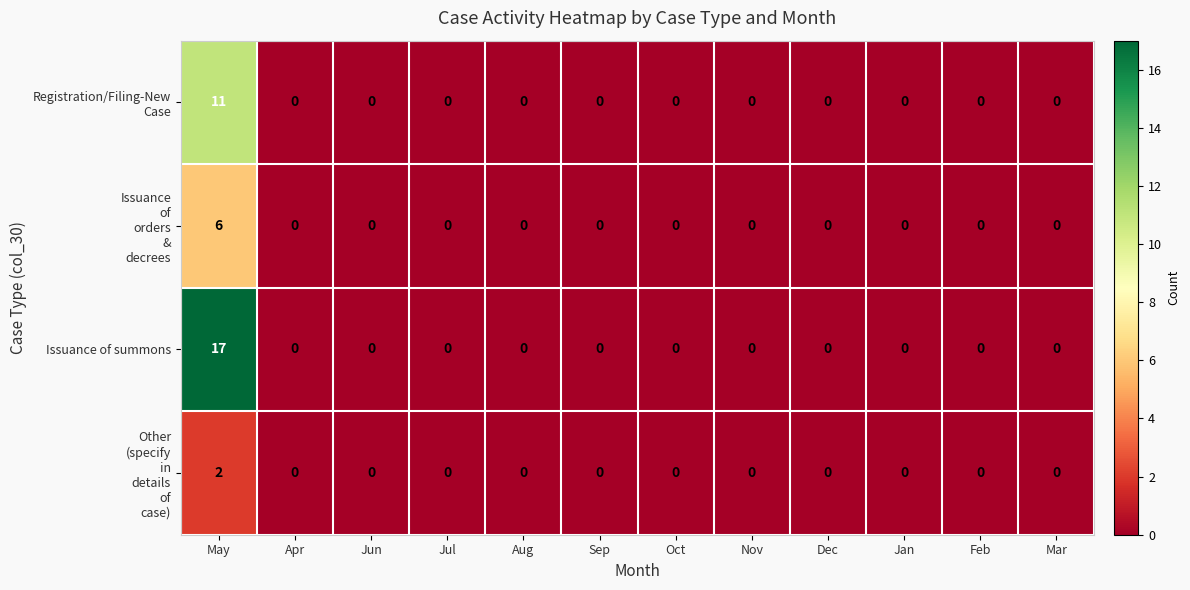

What is the greatest value displayed?

17